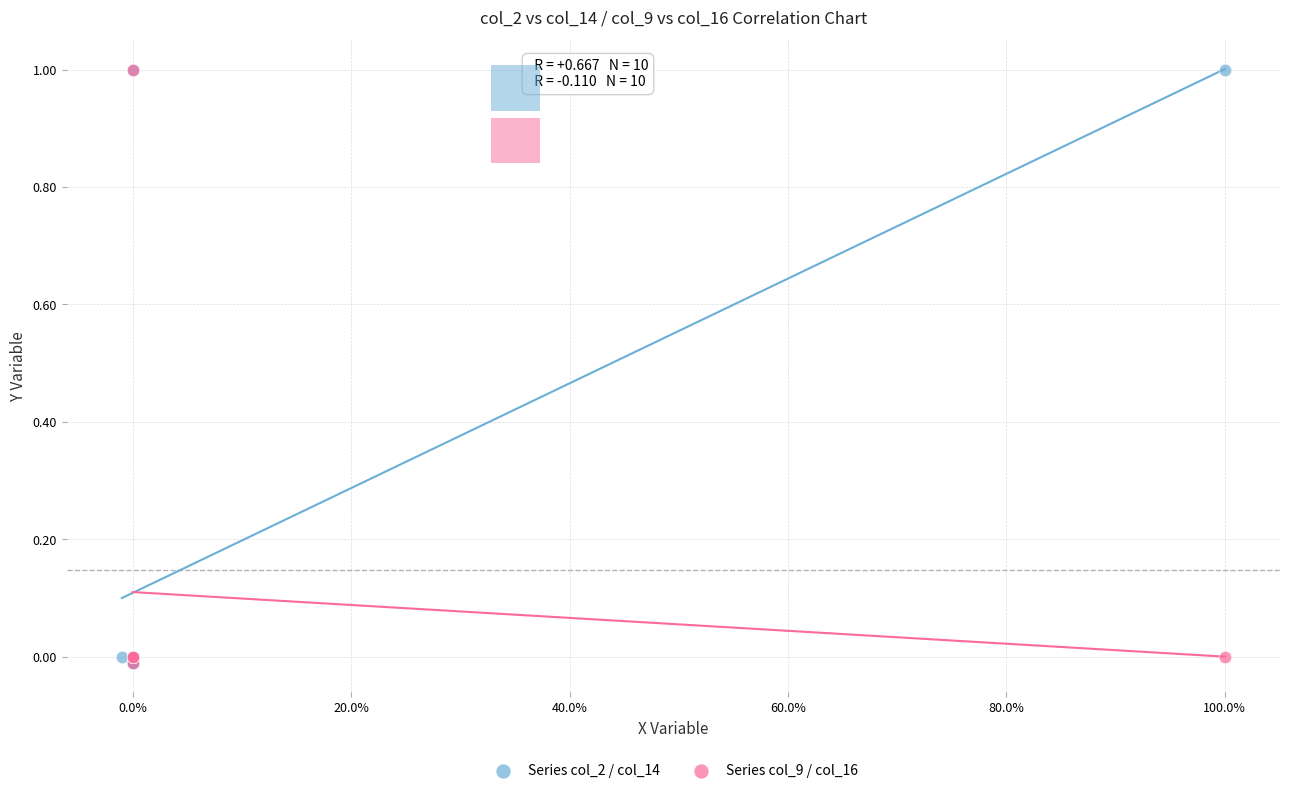

What are all the series names shown in the legend?

Series col_2 / col_14, Series col_9 / col_16